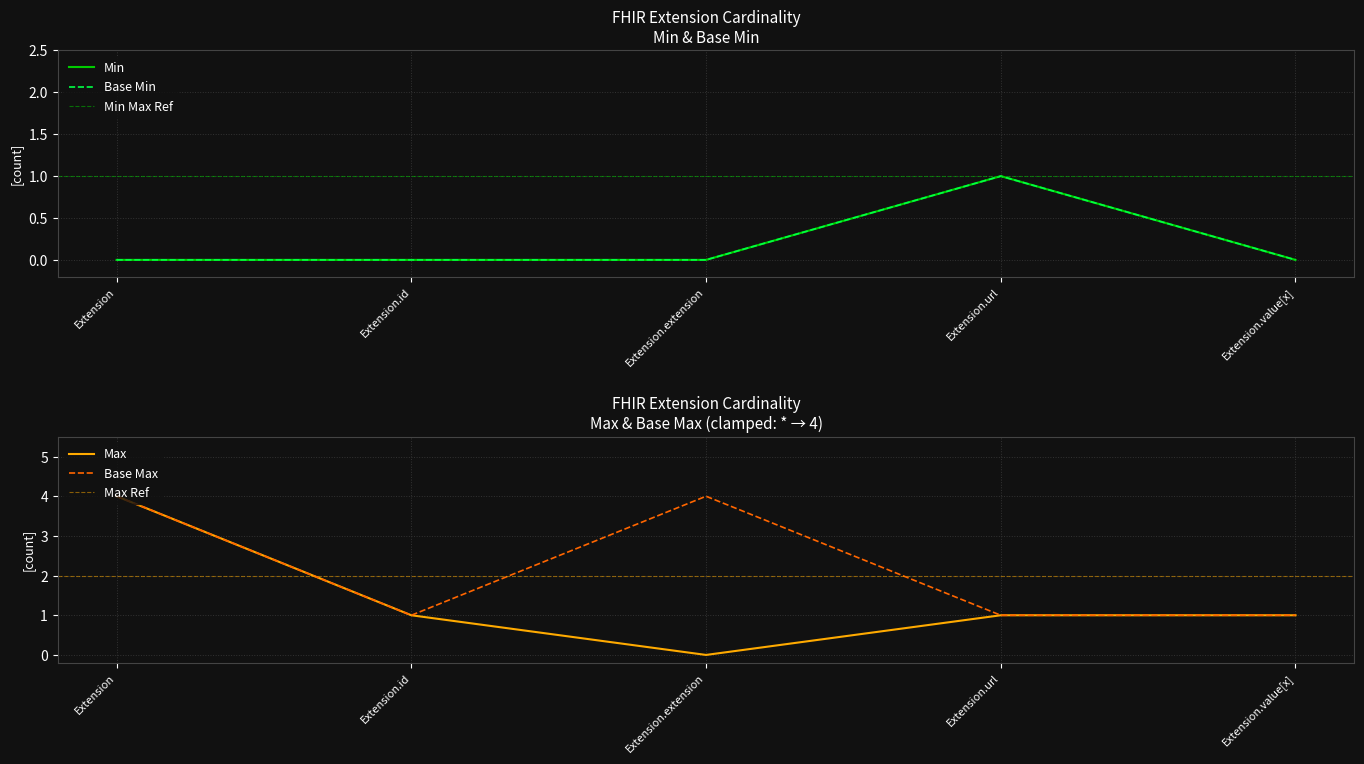

Which series has the largest total across all categories?

Base Max